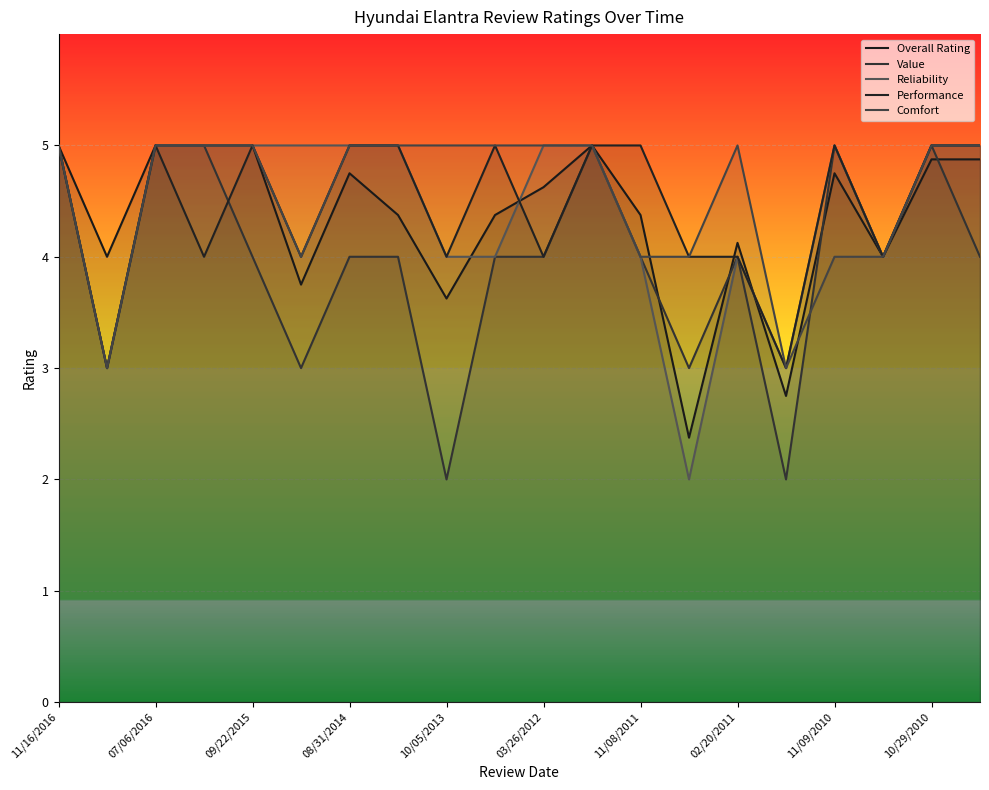

How many times do Reliability and Overall Rating cross each other?

3